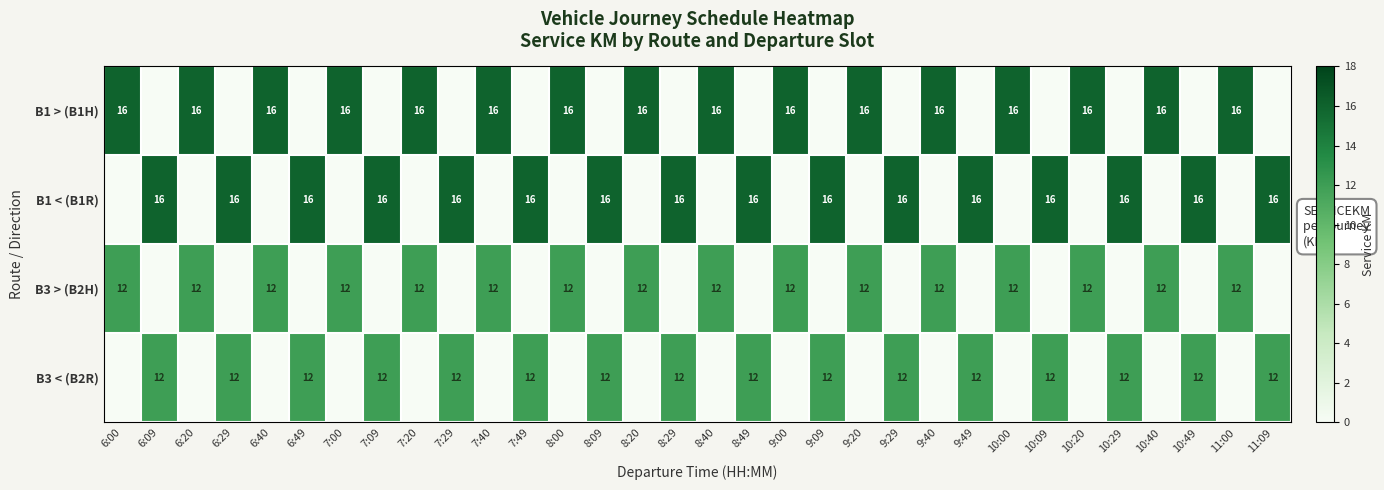

What is the total value across all series at 9:00?

28